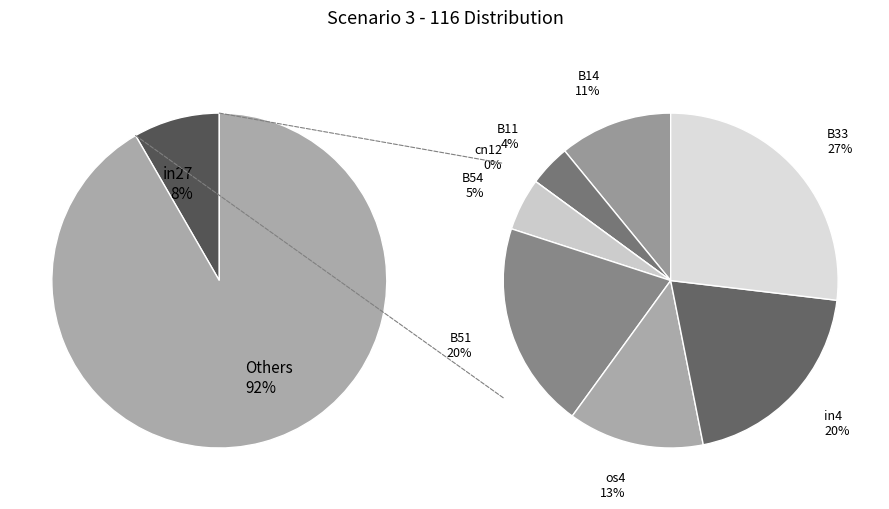

The B11 slice represents 18% of the pie. True or false?

False